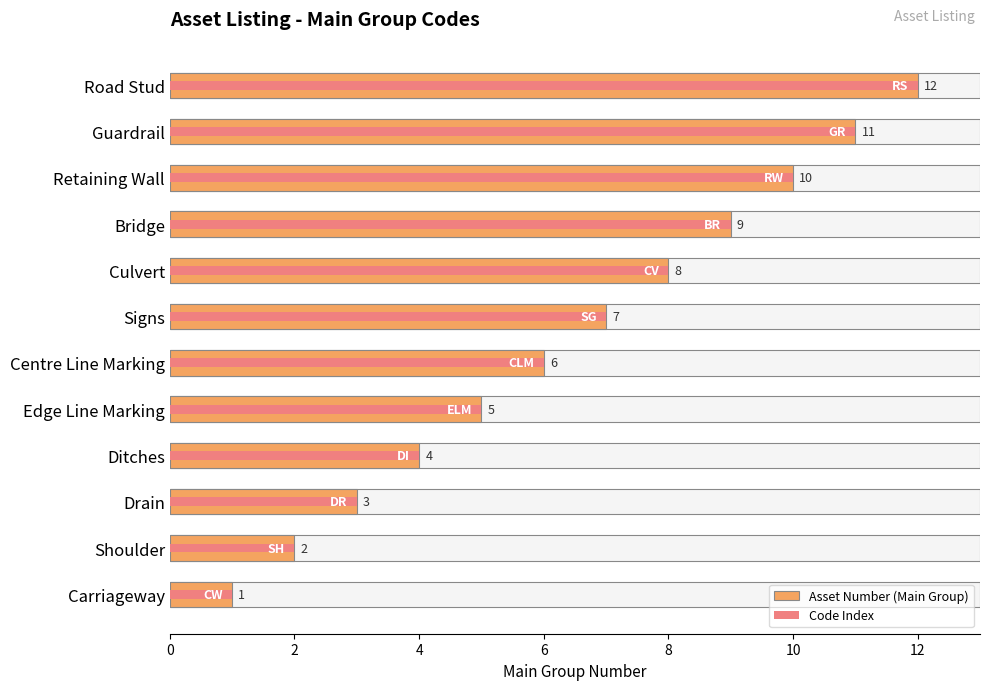

Is the value of Code Index at Bridge greater than the value of Asset Number (Main Group) at Carriageway?

Yes